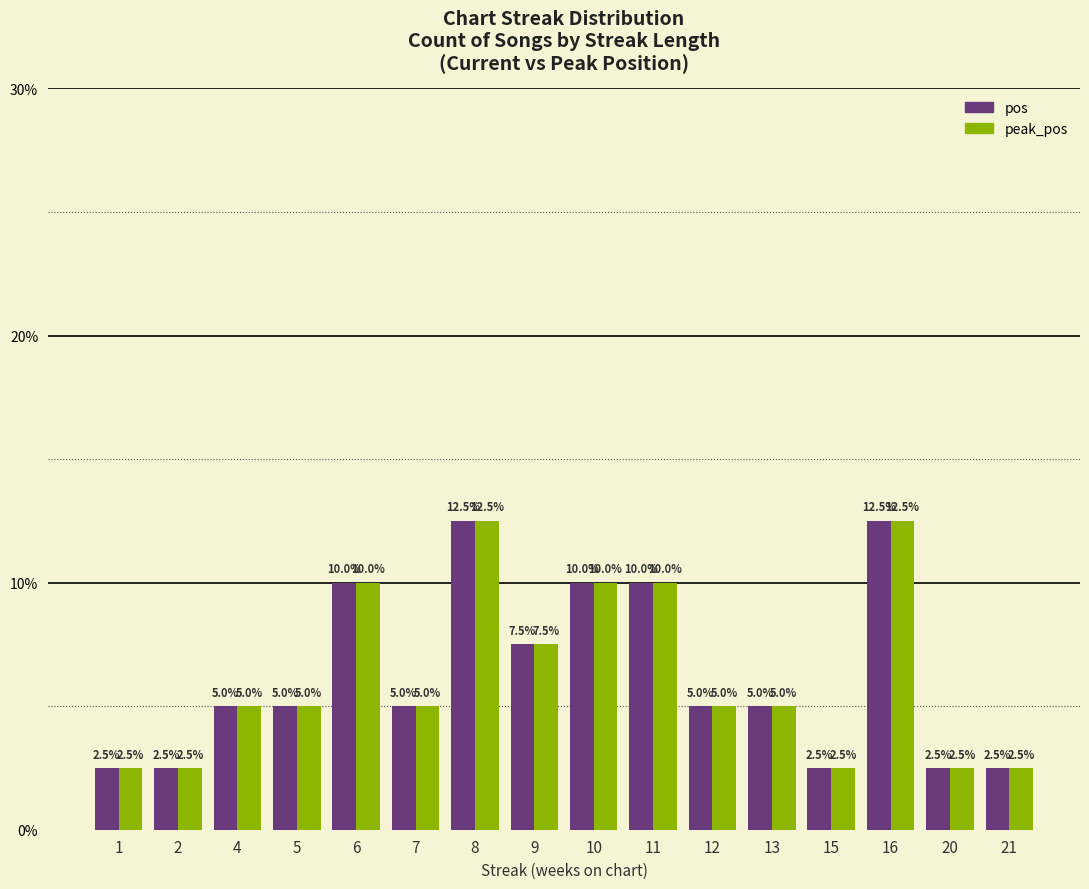

What is the total value across all series at 9?

15.0